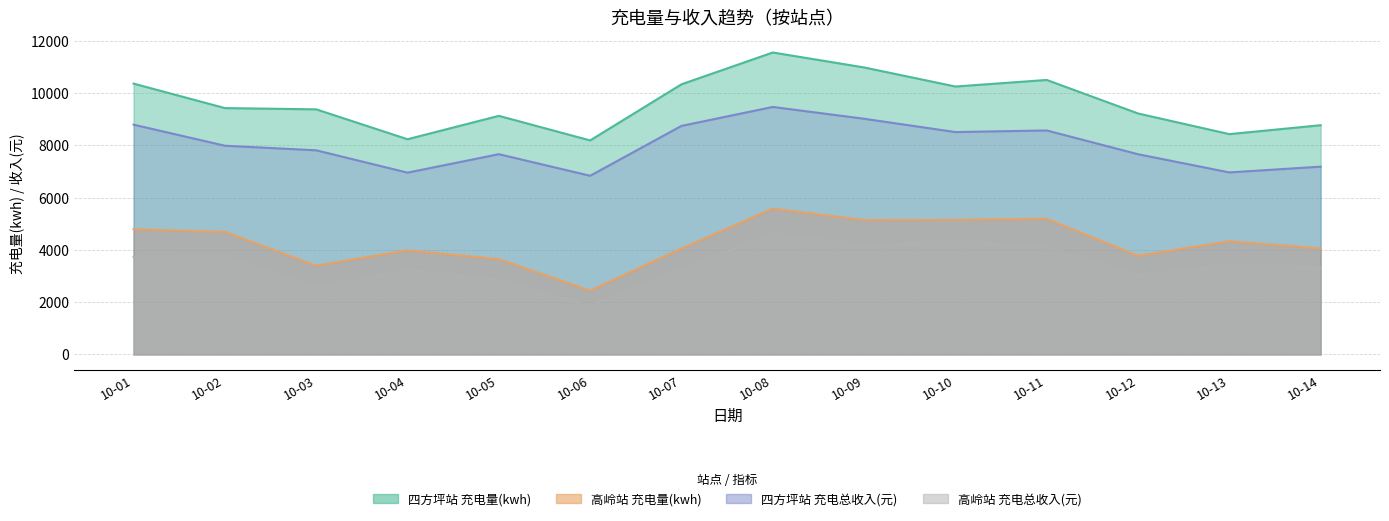

Rank the series at 10-01 from highest to lowest value.

四方坪站 充电量(kwh), 四方坪站 充电总收入(元), 高岭站 充电量(kwh), 高岭站 充电总收入(元)